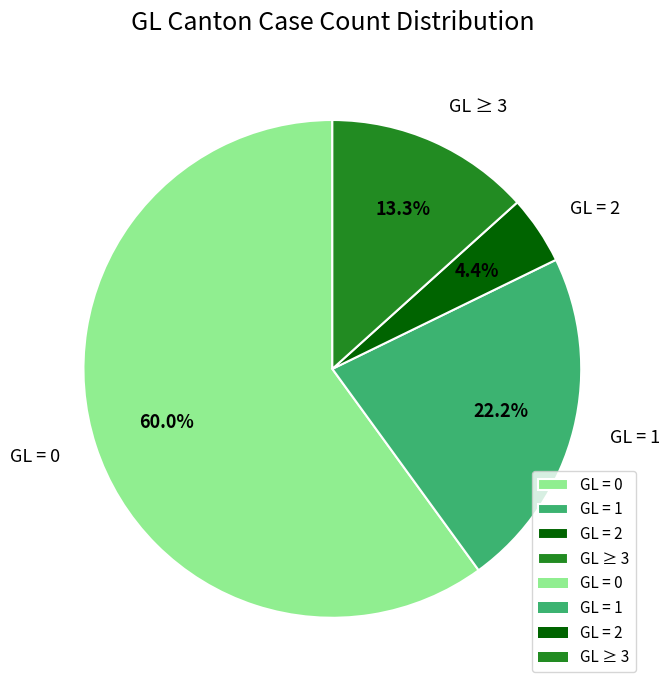

Count the number of slices in the pie.

4